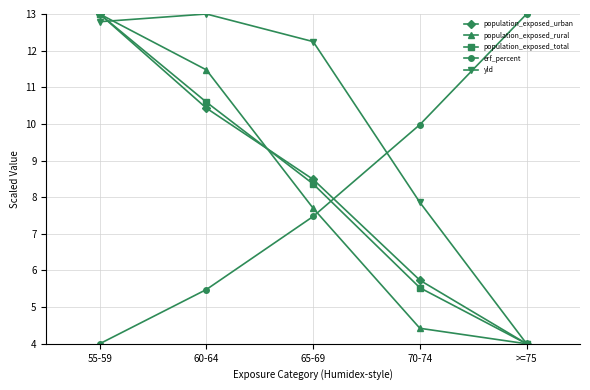

Rank the series at 65-69 from lowest to highest value.

erf_percent, population_exposed_rural, population_exposed_total, population_exposed_urban, yld